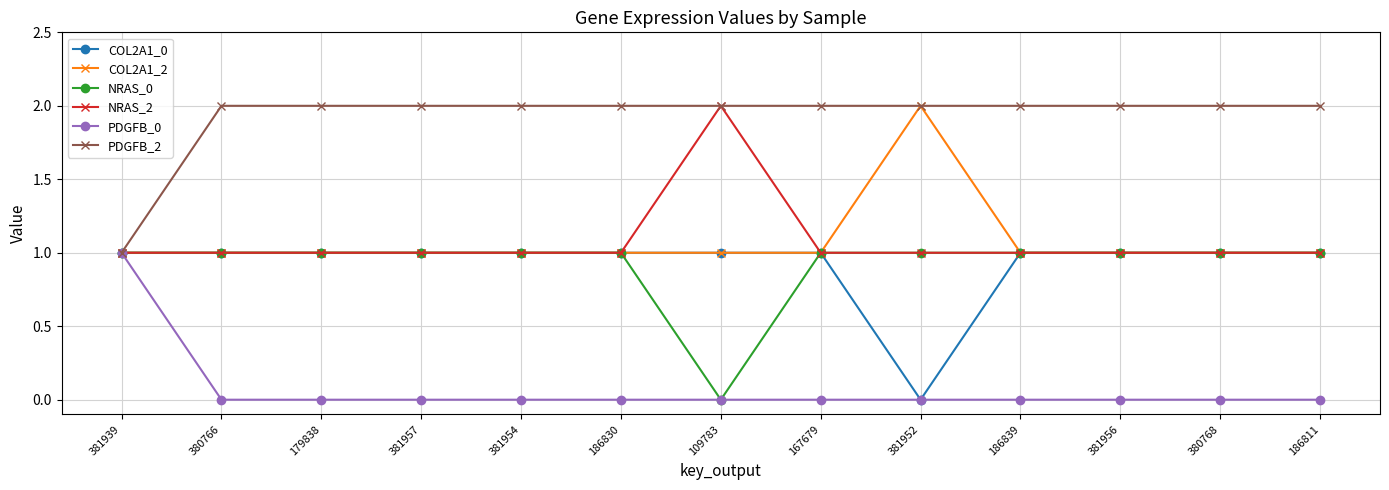

Is the value of PDGFB_2 at 381952 greater than the value of NRAS_2 at 381952?

Yes